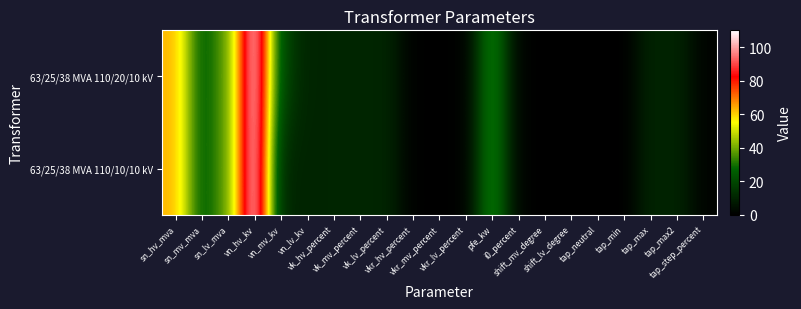

How many data points does each series have?

21